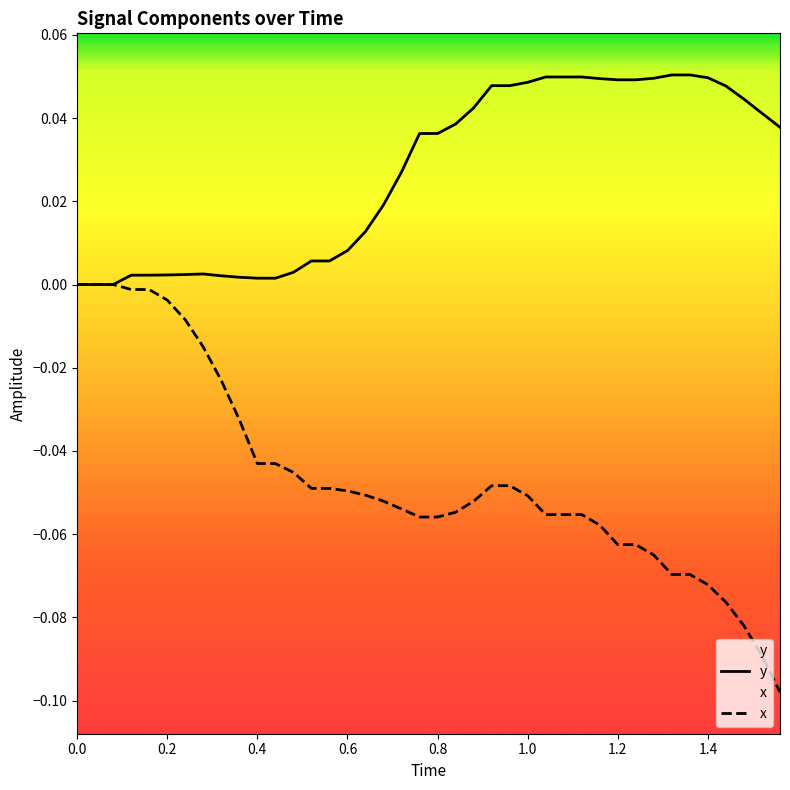

List the series in order of their peak value, lowest first.

x, y